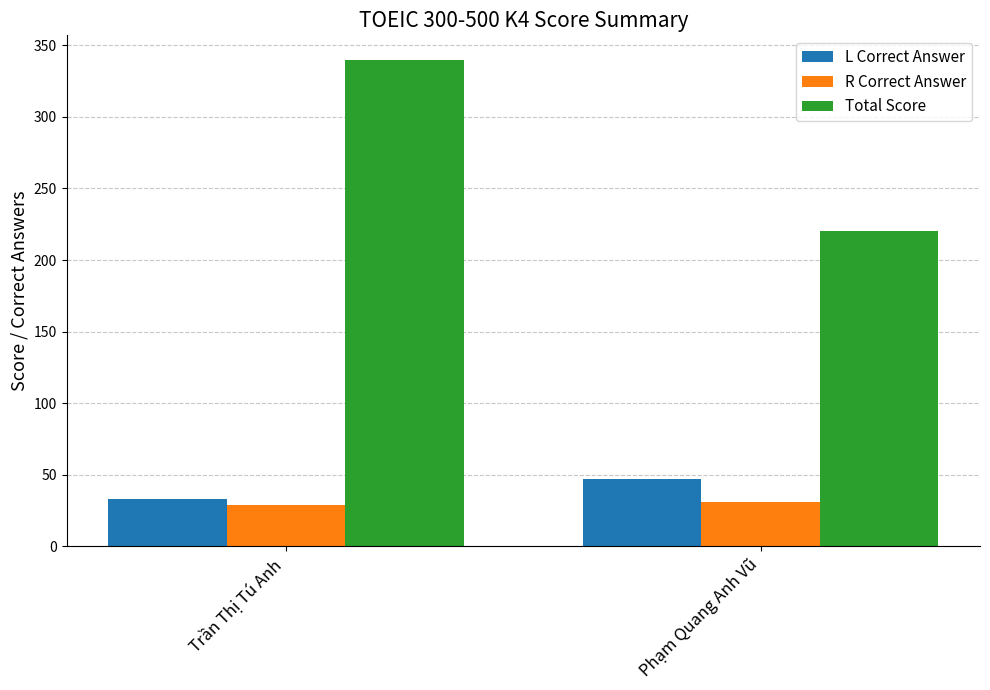

What is the total value across all series at Trần Thị Tú Anh?

402